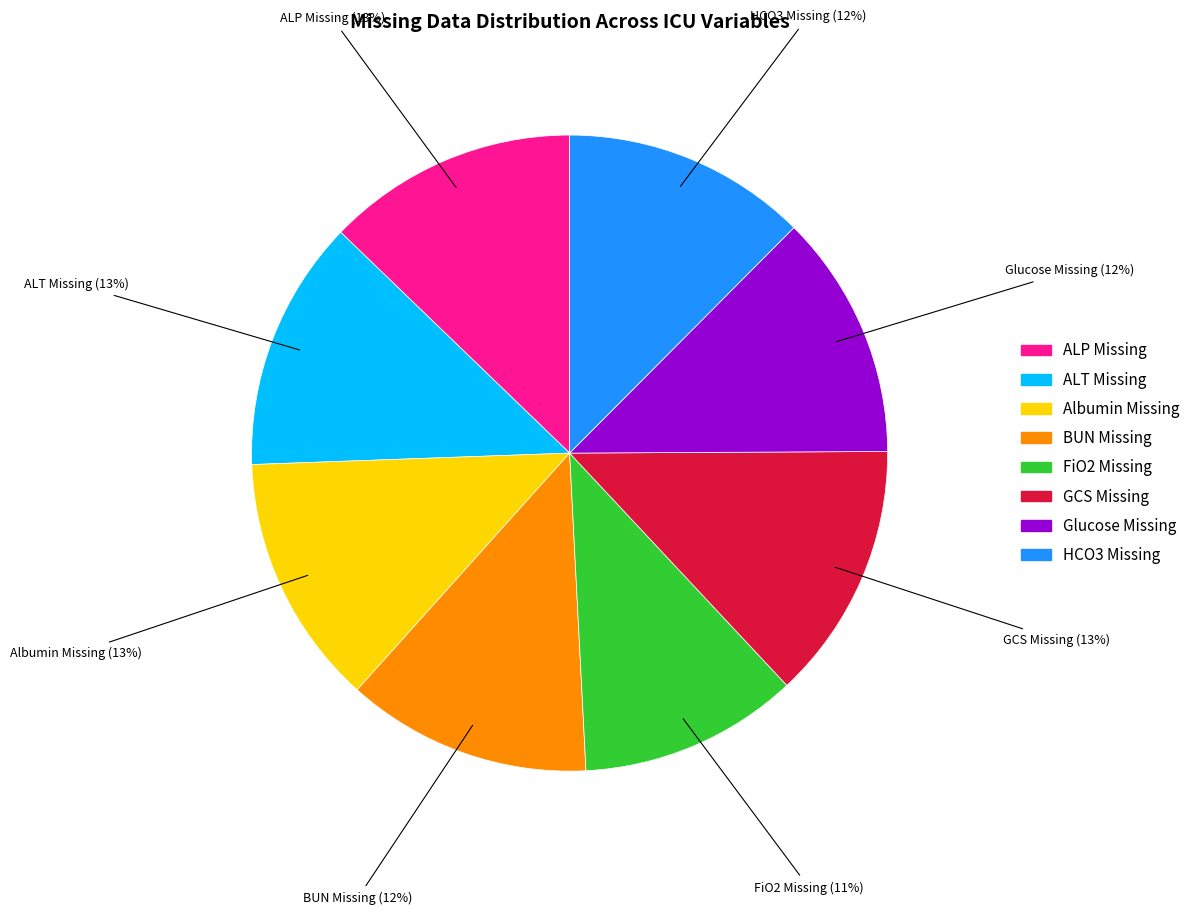

To the nearest percent, what portion does Glucose Missing represent?

12%